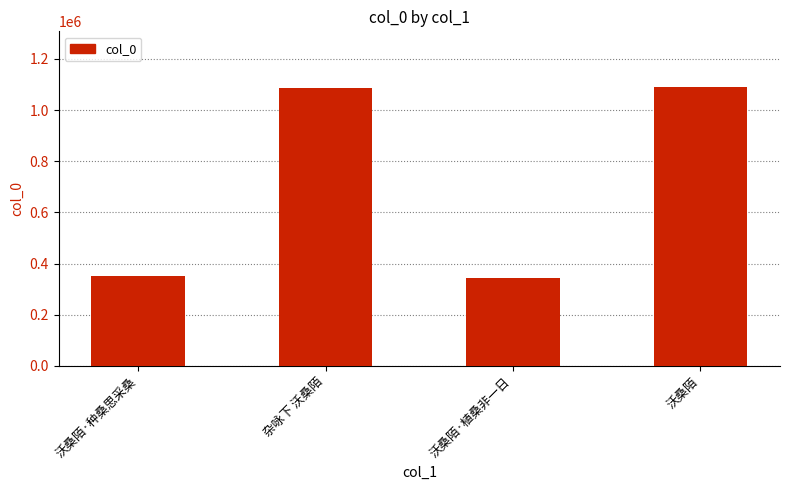

What is the sum of all values?

2871802